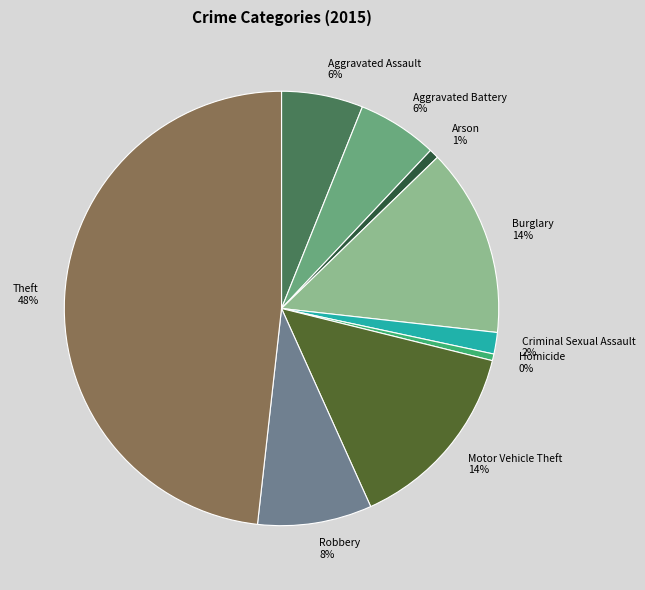

Does Arson account for over 50% of the chart?

No